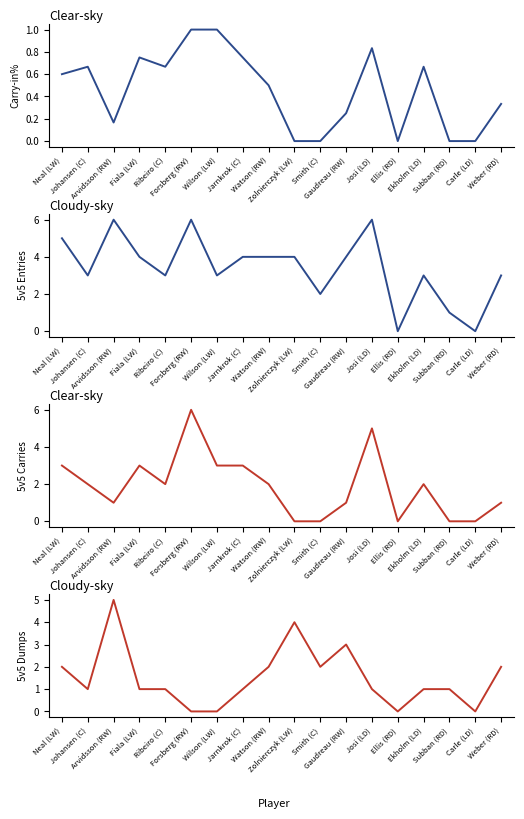

True or false: 5v5 Dumps has a value of 0.6 at Ekholm (LD).

False